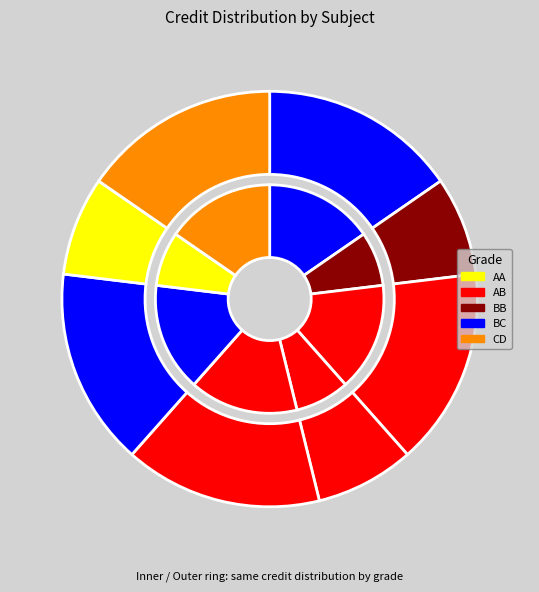

How many segments does this pie chart have?

8